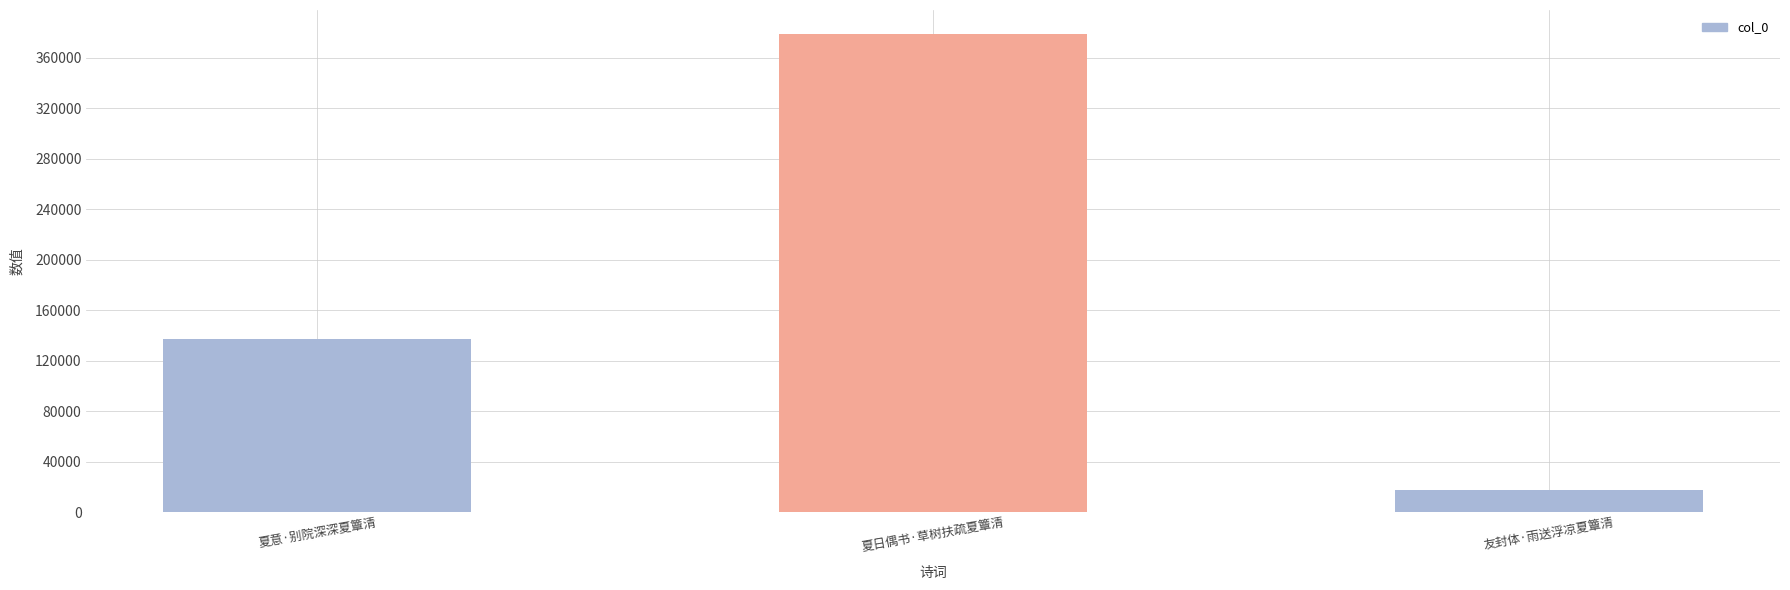

Is it true that the value at 夏日偶书·草树扶疏夏簟清 is 629547?

False